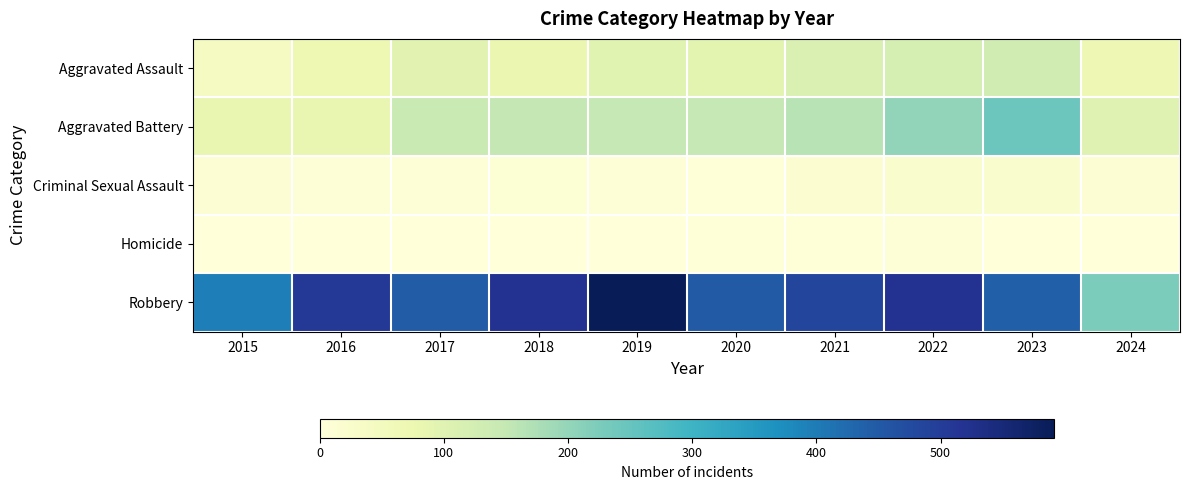

Reading left to right, extract all data points from this chart.

Aggravated Assault: 2015=46	2016=71	2017=95	2018=77	2019=98	2020=94	2021=110	2022=121	2023=130	2024=69
Aggravated Battery: 2015=82	2016=82	2017=142	2018=152	2019=148	2020=150	2021=163	2022=202	2023=244	2024=101
Criminal Sexual Assault: 2015=12	2016=8	2017=8	2018=11	2019=8	2020=3	2021=14	2022=24	2023=22	2024=13
Homicide: 2015=0	2016=1	2017=1	2018=1	2019=2	2020=3	2021=4	2022=5	2023=2	2024=2
Robbery: 2015=395	2016=510	2017=446	2018=520	2019=591	2020=450	2021=484	2022=521	2023=440	2024=226